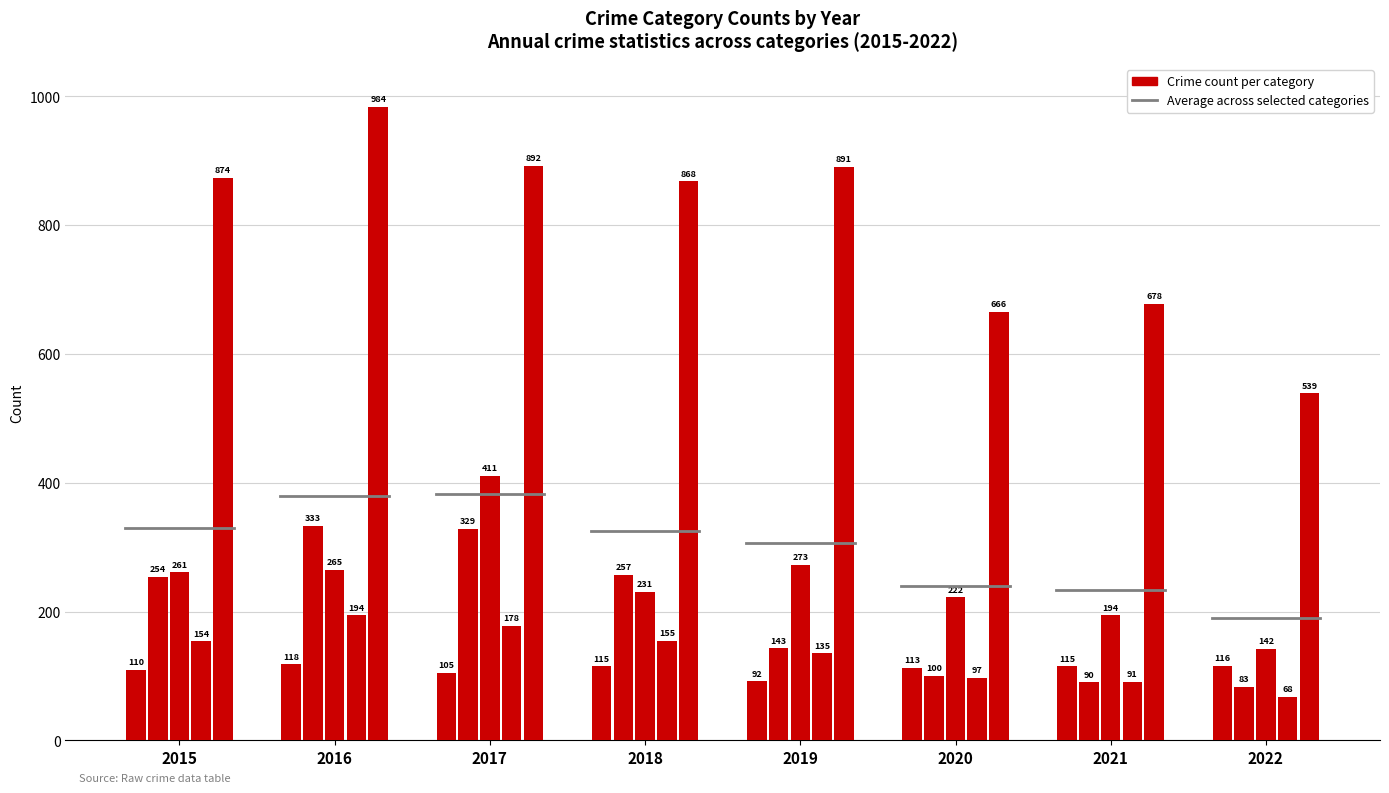

What is the total value across all series at 2018?

1626